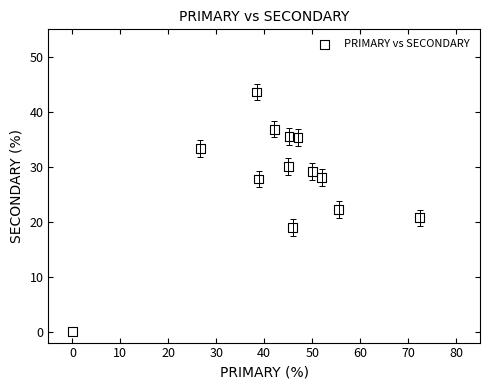

What is the range of Y values (max minus min)?

43.6